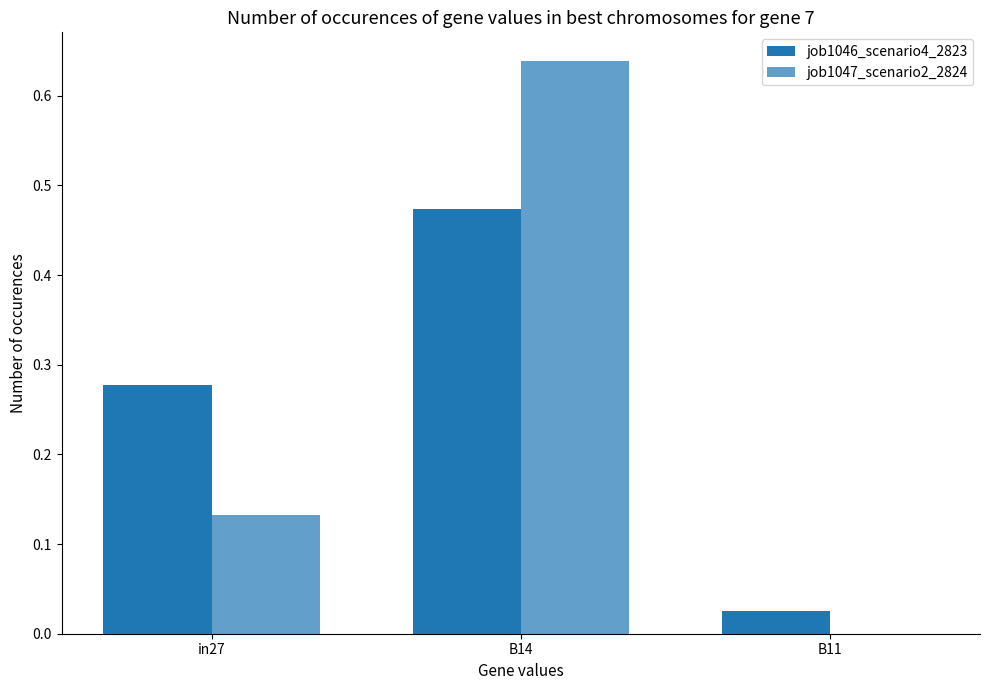

List the labels in order of job1046_scenario4_2823 value, smallest first.

B11, in27, B14